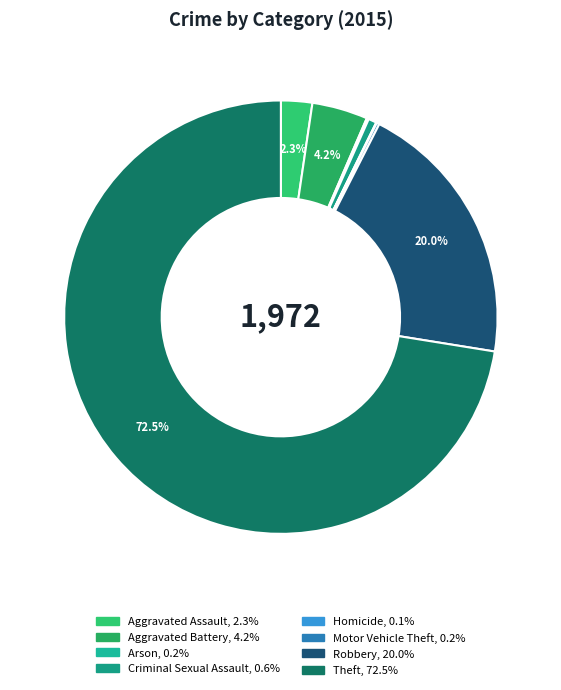

Which has a higher value, Criminal Sexual Assault or Aggravated Assault?

Aggravated Assault